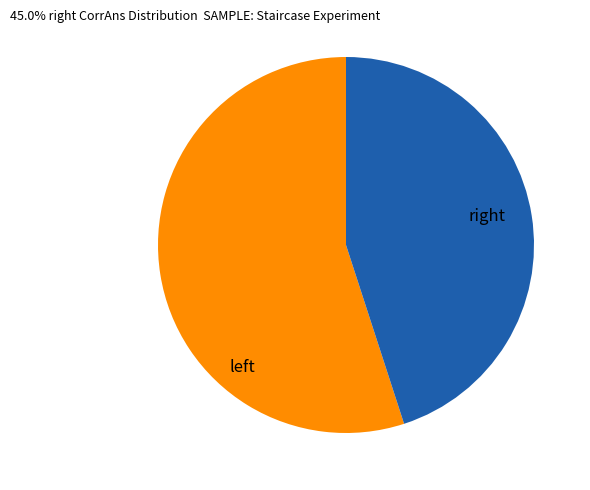

Is there a majority slice in this chart?

Yes